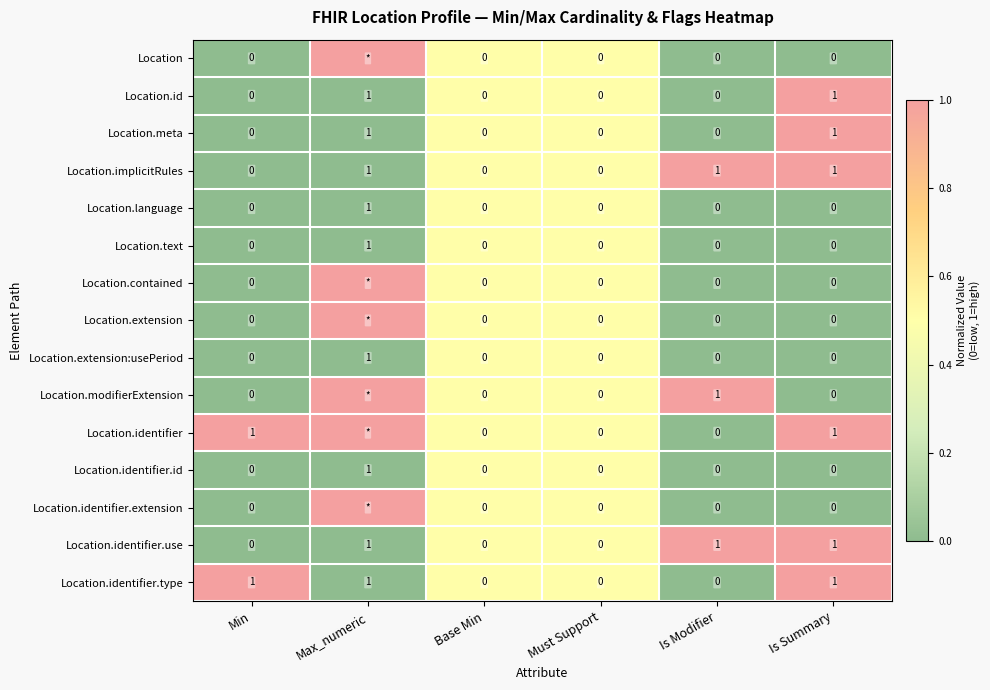

How many Location.meta values are between 0 and 1?

6